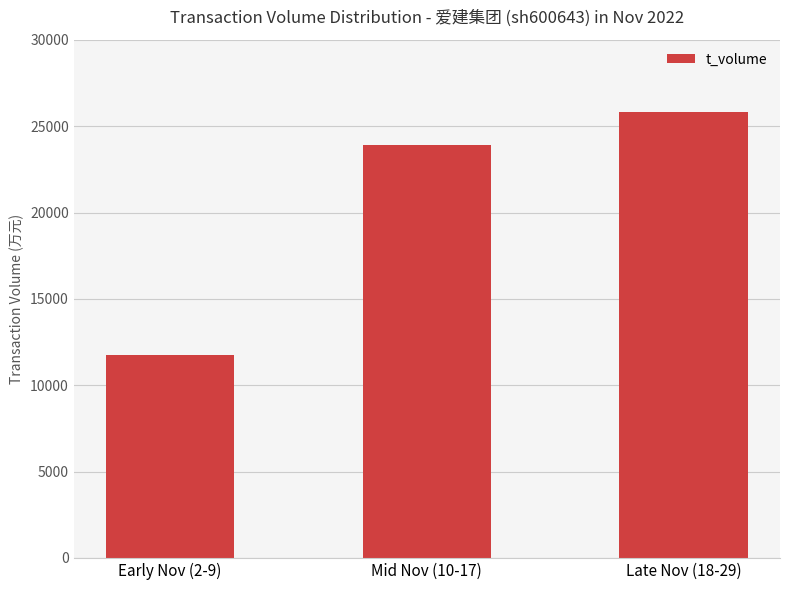

What is the difference between the maximum and second lowest values?

1918